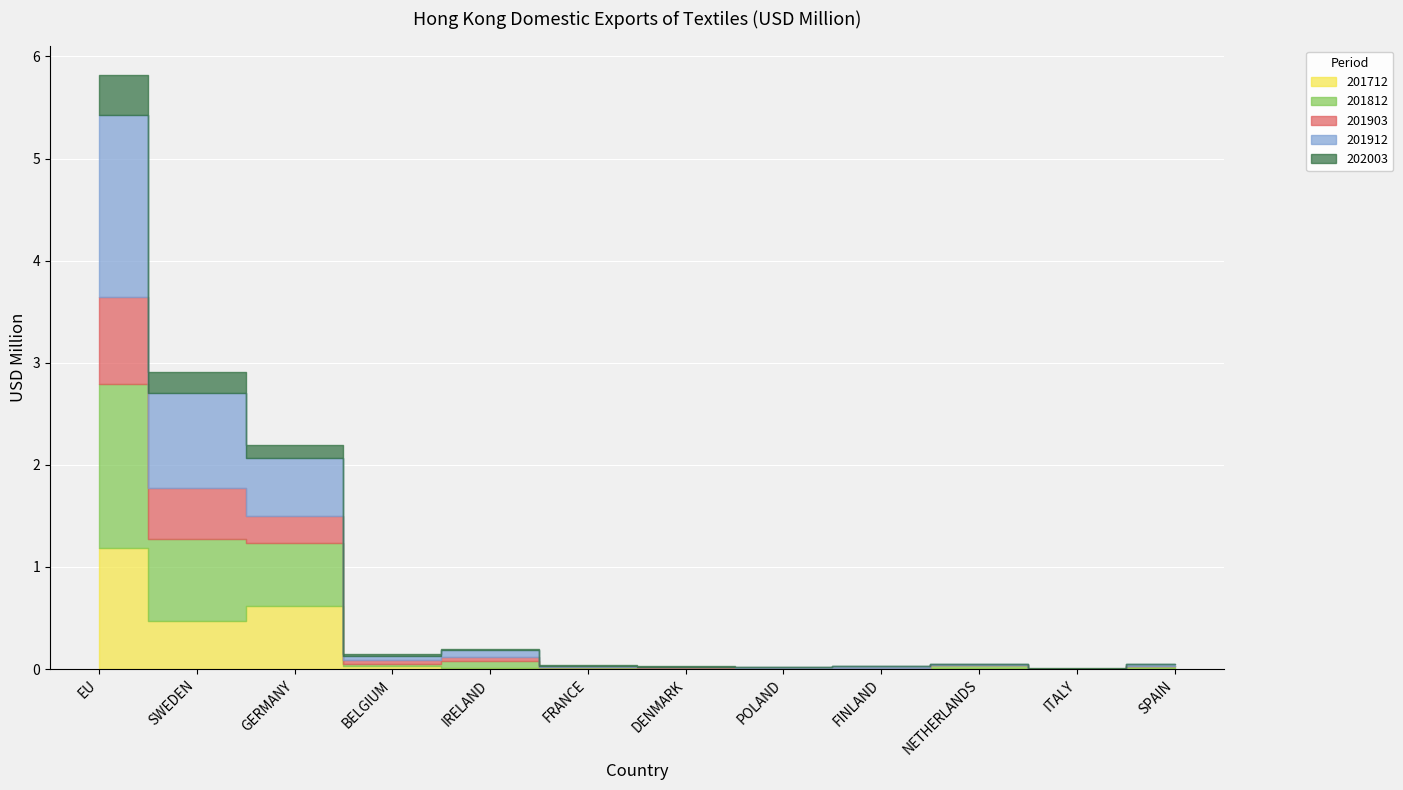

Where is 201812 nearest to the value 0?

ITALY